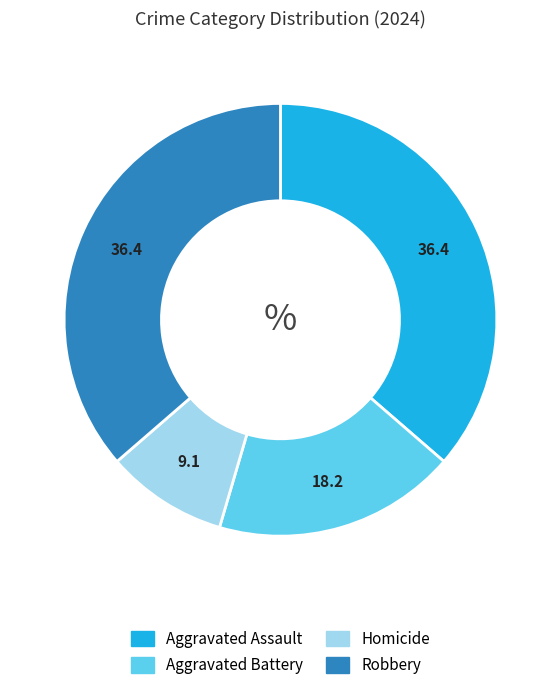

Combined, do Homicide and Aggravated Battery account for over 50%?

No